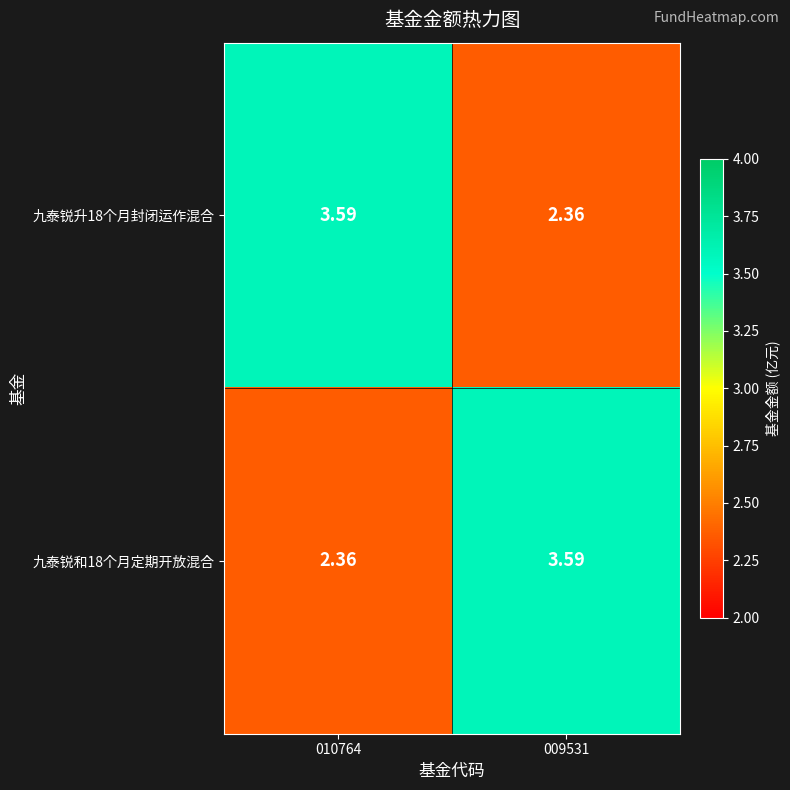

How many data points in 九泰锐升18个月封闭运作混合 are less than 3?

1